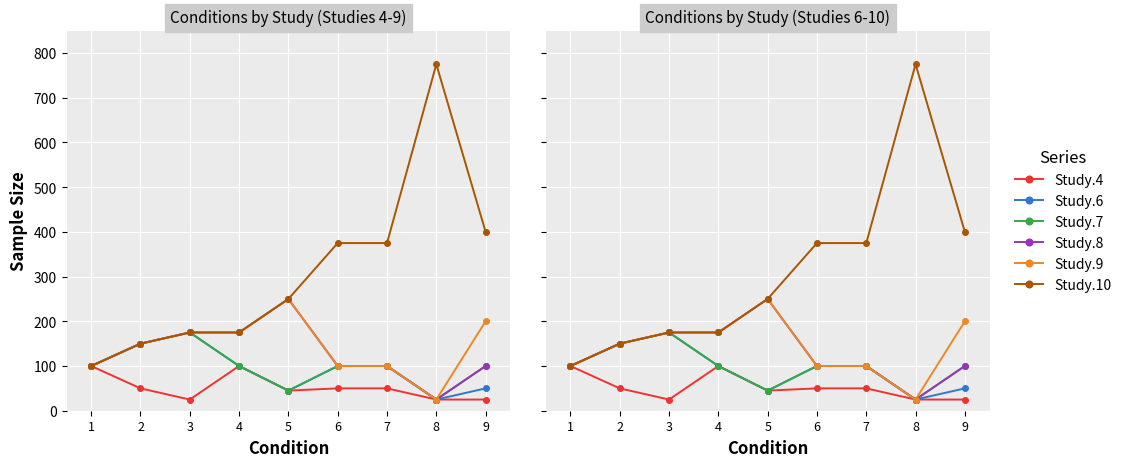

At which label does Study.7 reach its peak?

3